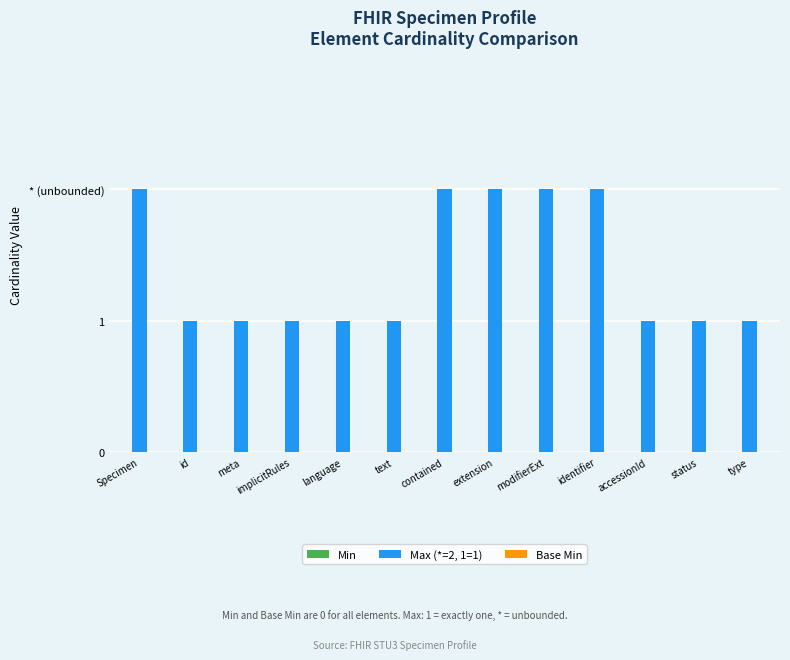

Reading right to left, transcribe all the data shown in this chart.

Min: type=0	status=0	accessionId=0	identifier=0	modifierExt=0	extension=0	contained=0	text=0	language=0	implicitRules=0	meta=0	id=0	Specimen=0
Max (*=2, 1=1): type=1	status=1	accessionId=1	identifier=2	modifierExt=2	extension=2	contained=2	text=1	language=1	implicitRules=1	meta=1	id=1	Specimen=2
Base Min: type=0	status=0	accessionId=0	identifier=0	modifierExt=0	extension=0	contained=0	text=0	language=0	implicitRules=0	meta=0	id=0	Specimen=0